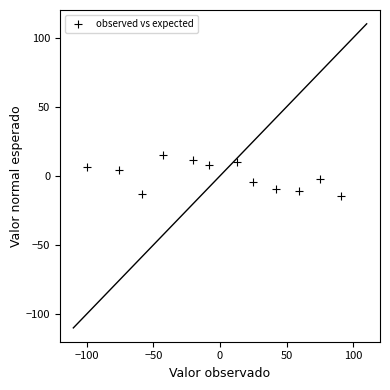

What is the range of X values (max minus min)?

190.8